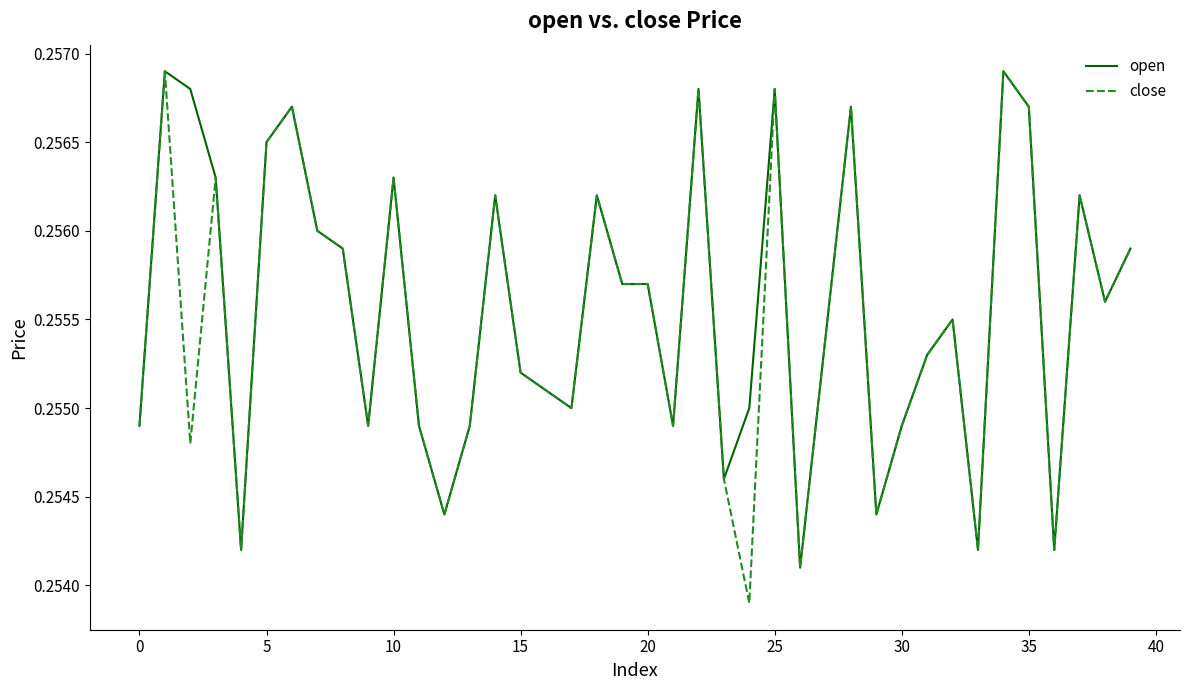

Which series has the widest spread of values?

close